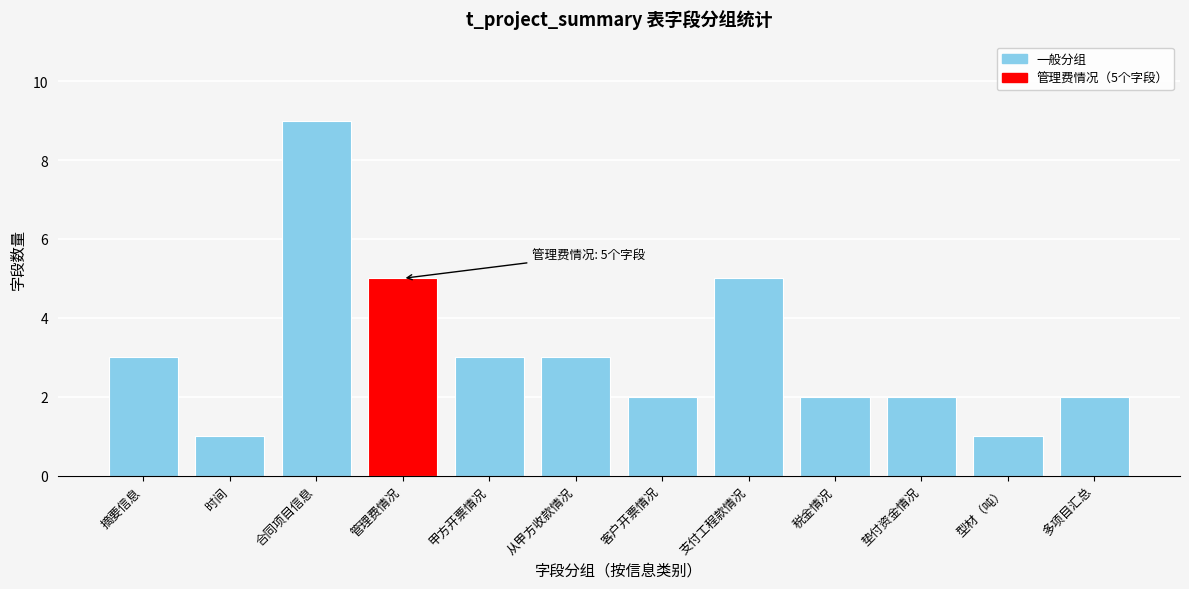

Reading right to left, extract all data points from this chart.

2	1	2	2	5	2	3	3	5	9	1	3